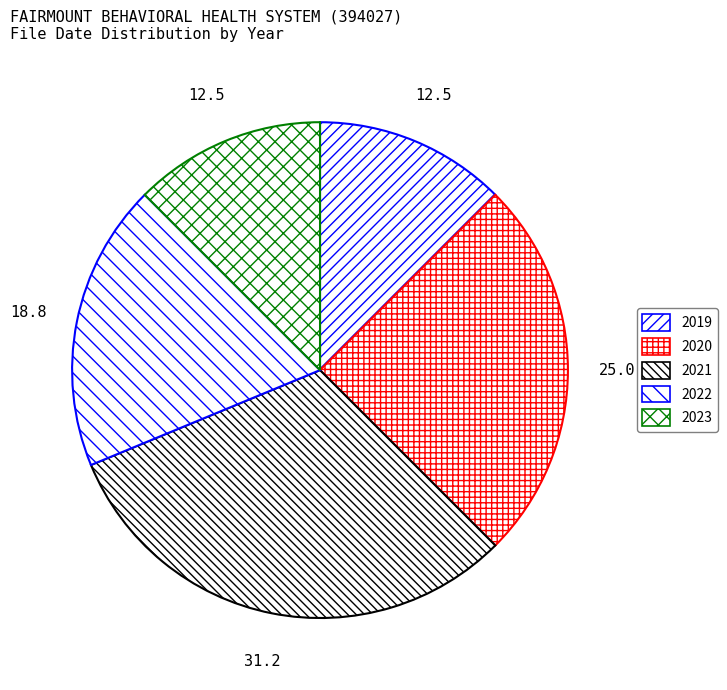

How many slices are in this pie chart?

5